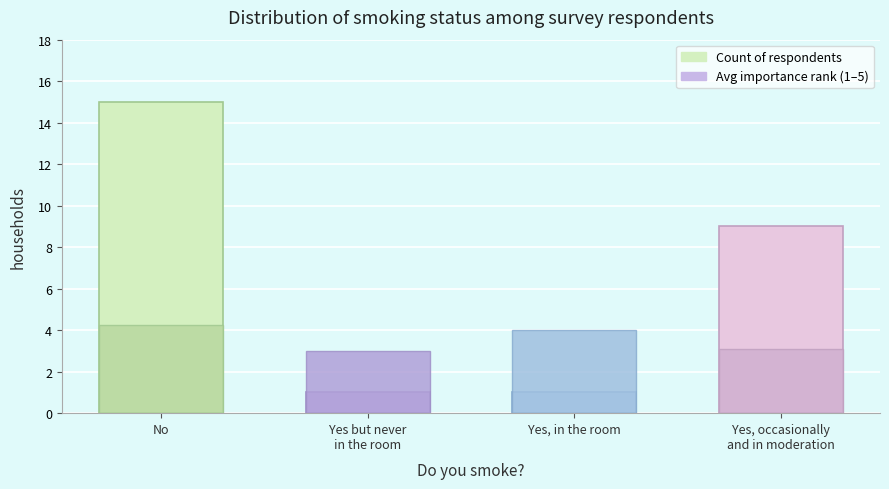

Rank the series by their average value, from lowest to highest.

Avg importance rank (1–5), Count of respondents